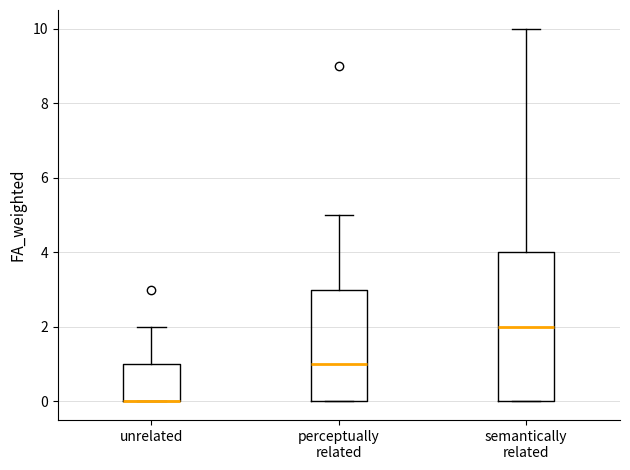

Which box is the tallest, from its lower edge to its upper edge?

semantically related